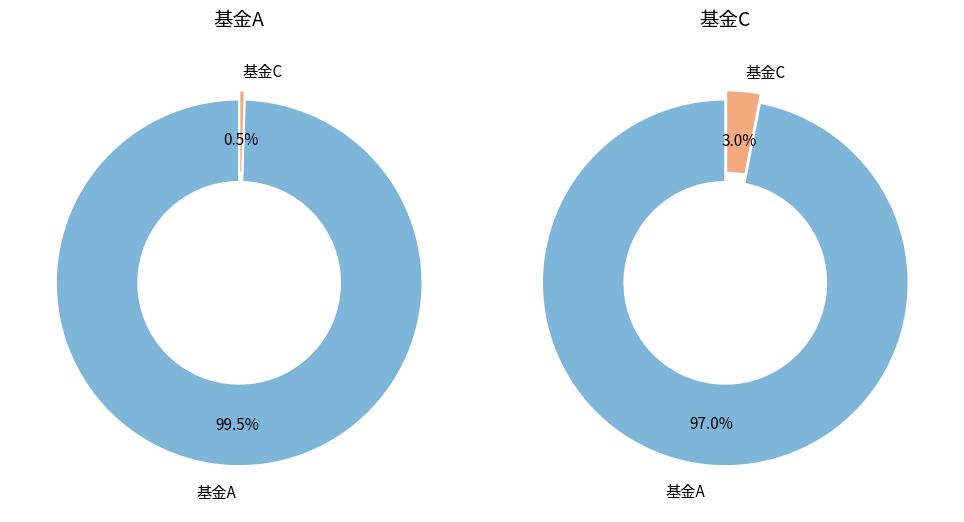

Is there a majority slice in this chart?

Yes